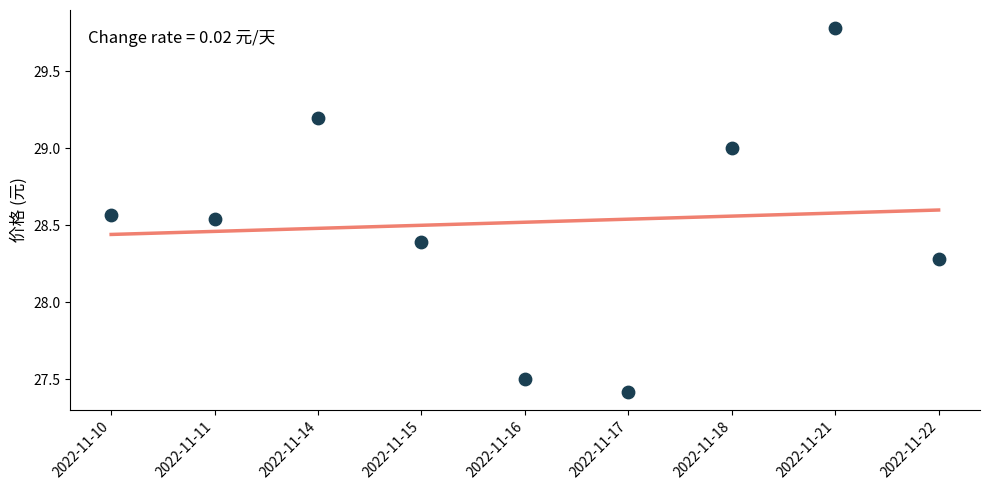

What is the change in value from 2022-11-10 to 2022-11-22?

-0.3